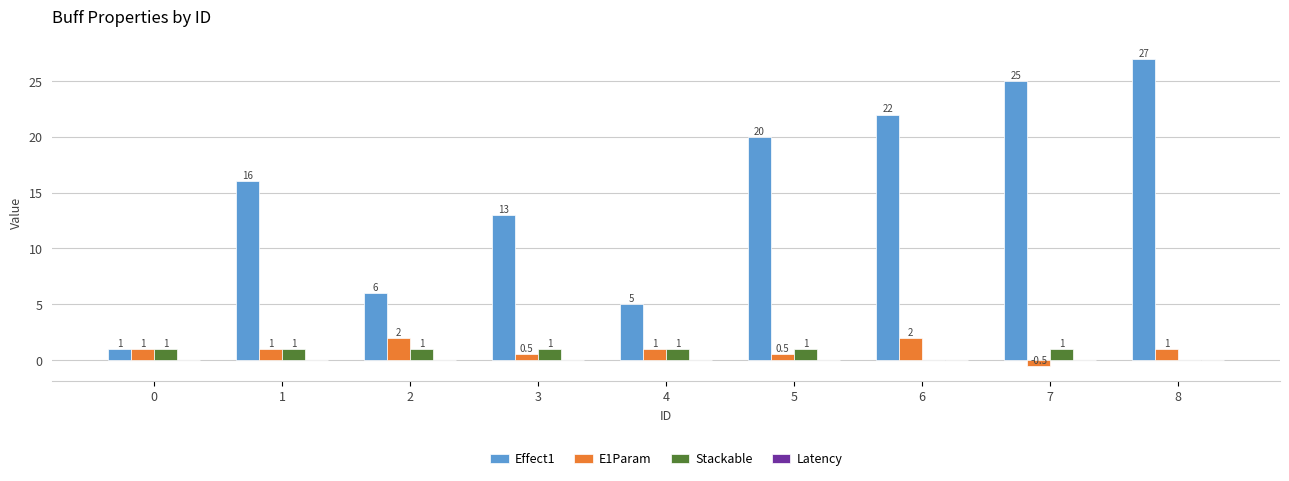

How many Stackable values are between 1 and 2?

7